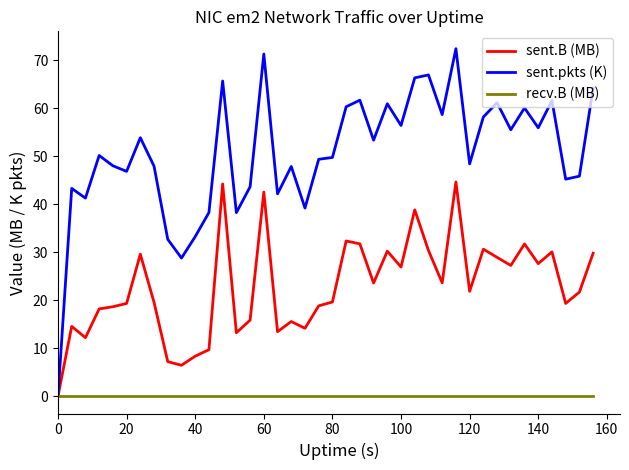

Which series has the largest total across all categories?

sent.pkts (K)